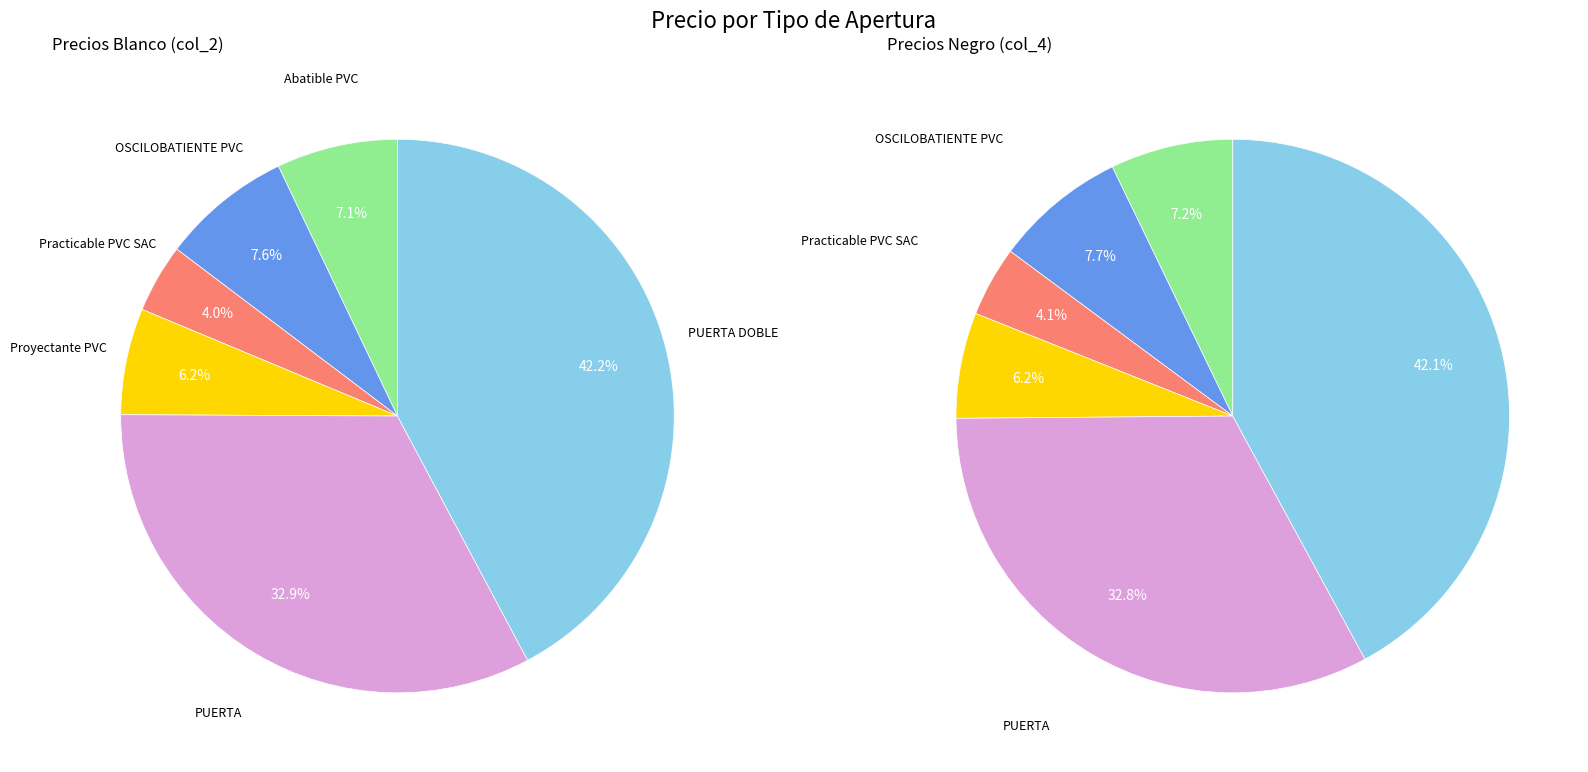

What percentage is the Abatible PVC slice, to the nearest percent?

7%